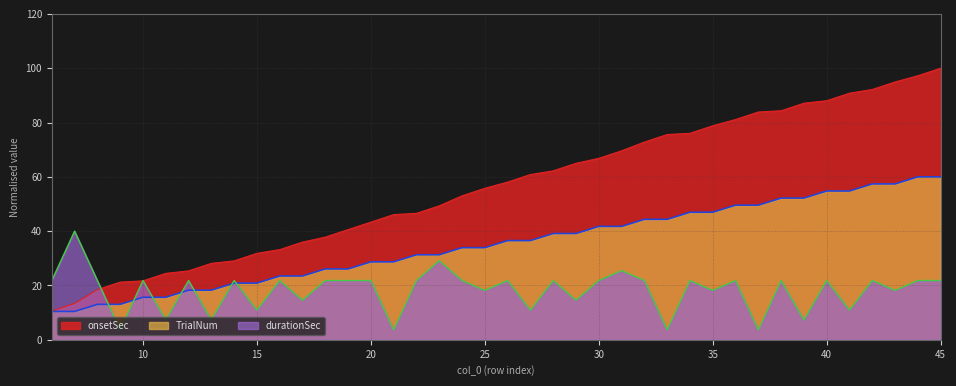

The onsetSec series shows 111.2 at 38. True or false?

False